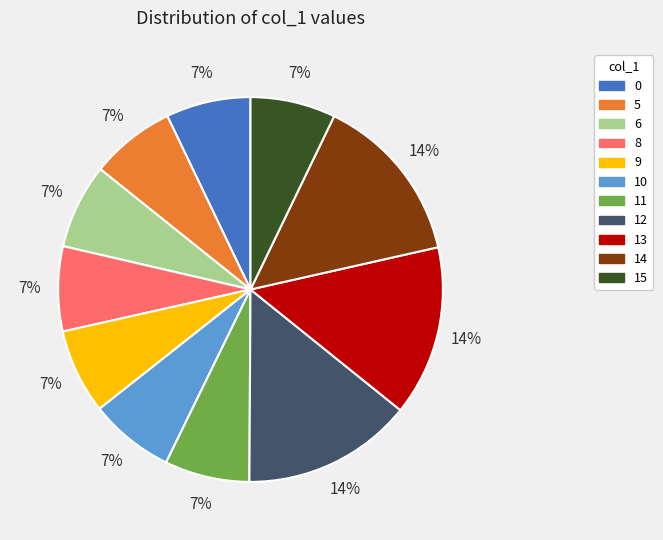

How many segments does this pie chart have?

11